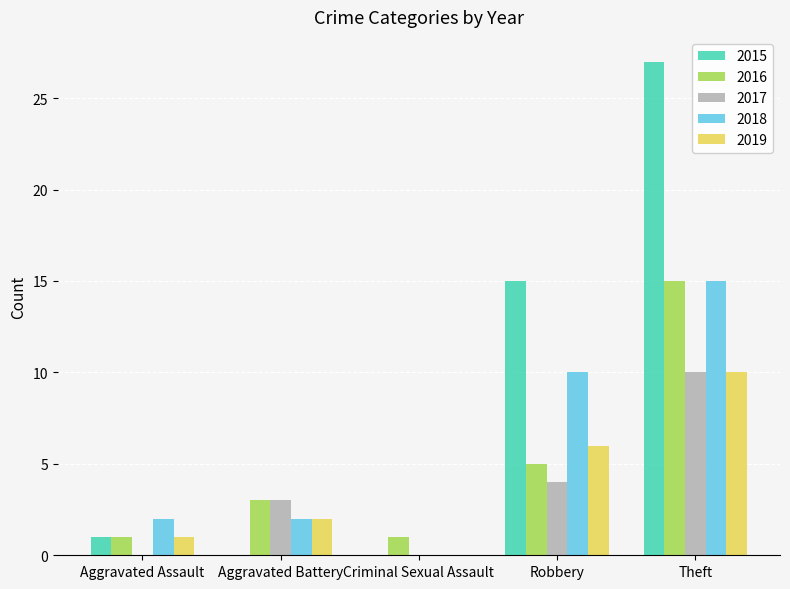

What is the sum of the 2017 values at Aggravated Assault and Robbery?

4